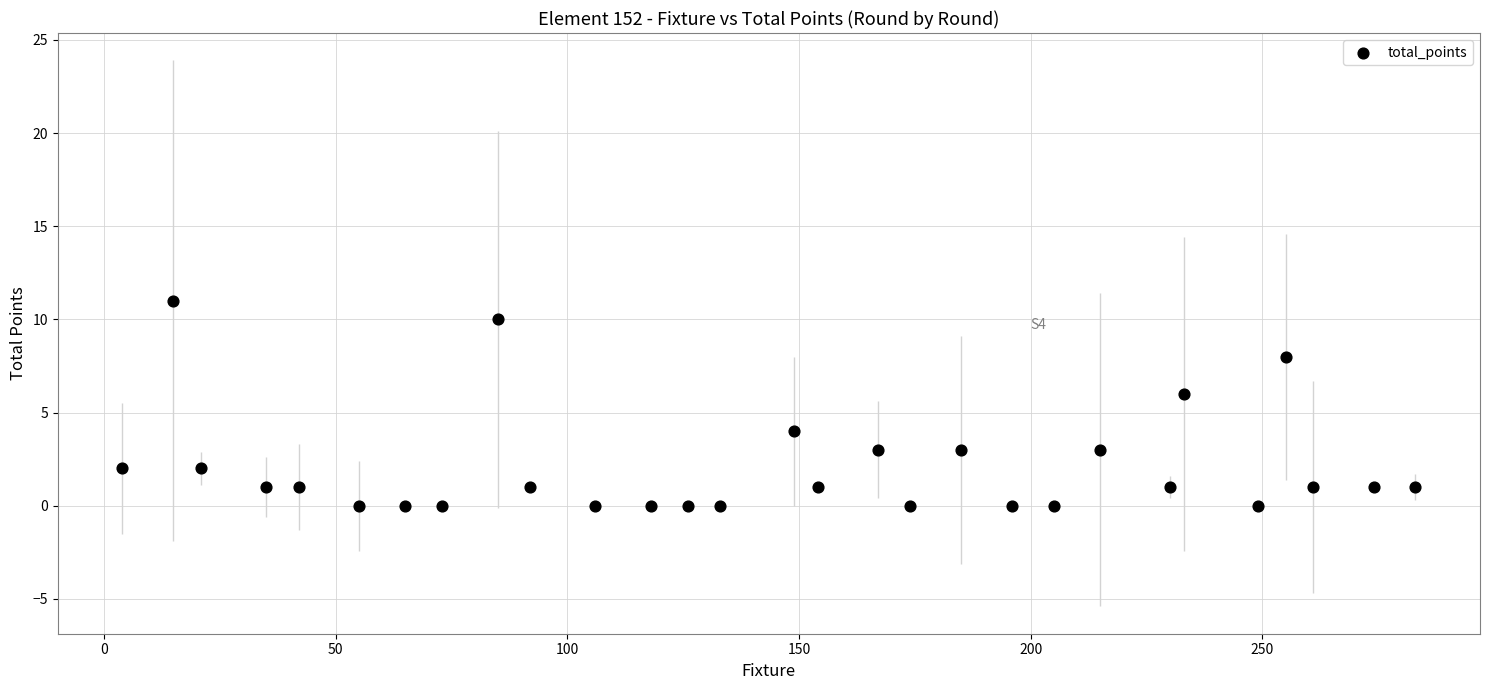

What is the range of X values (max minus min)?

279